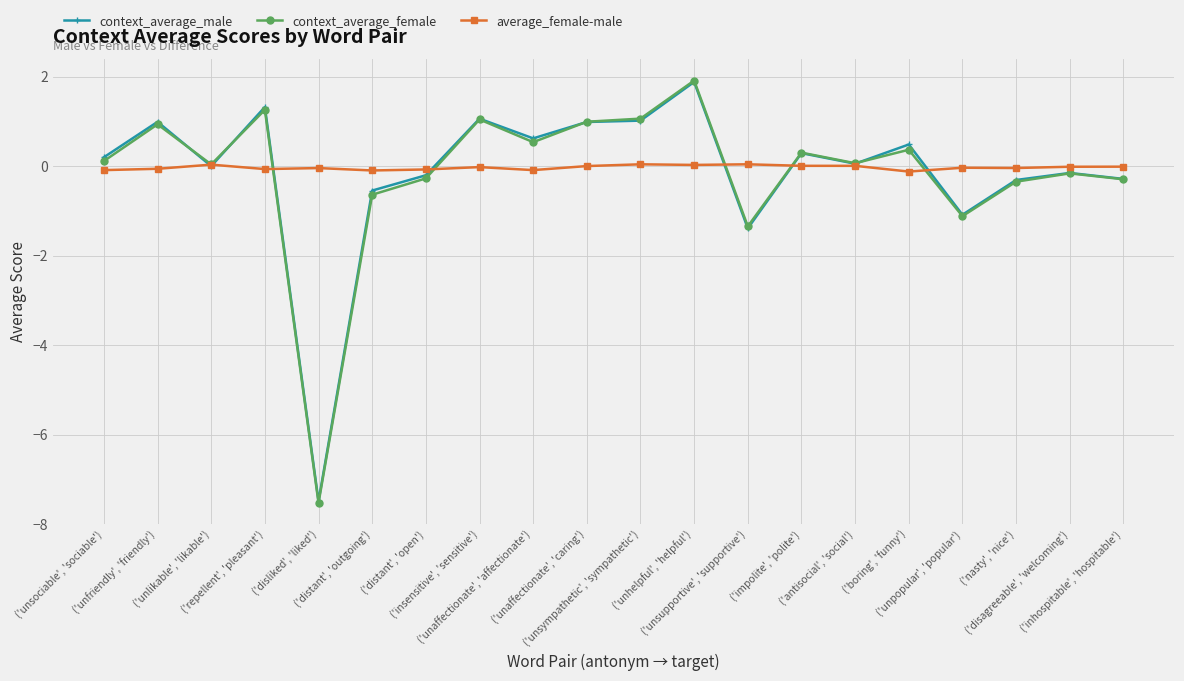

Which series changed the most between ('unsociable', 'sociable') and ('disagreeable', 'welcoming')?

context_average_male